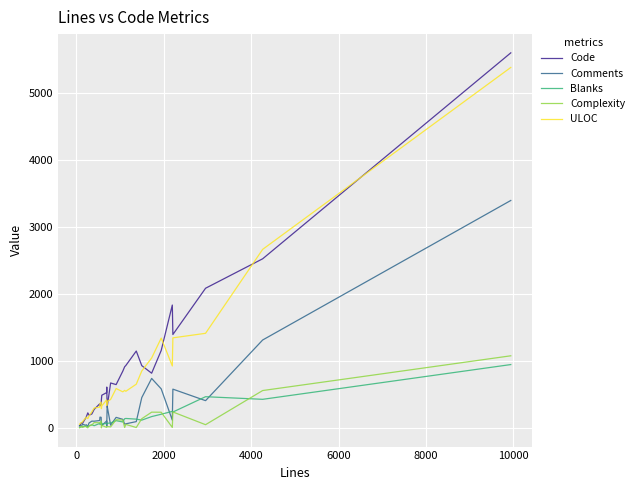

In ULOC, how many points are lower than both neighbors (excluding endpoints)?

6